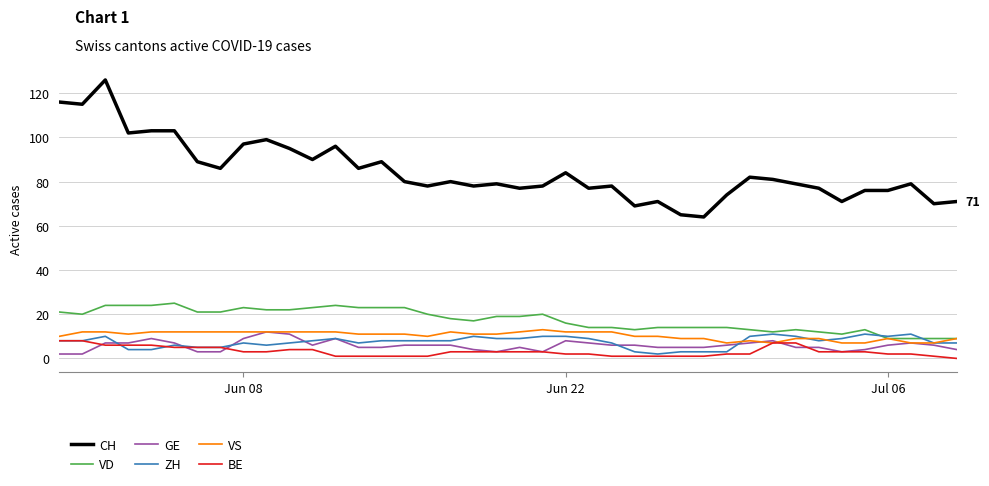

What is the difference between the maximum and second lowest values in the CH series?

61